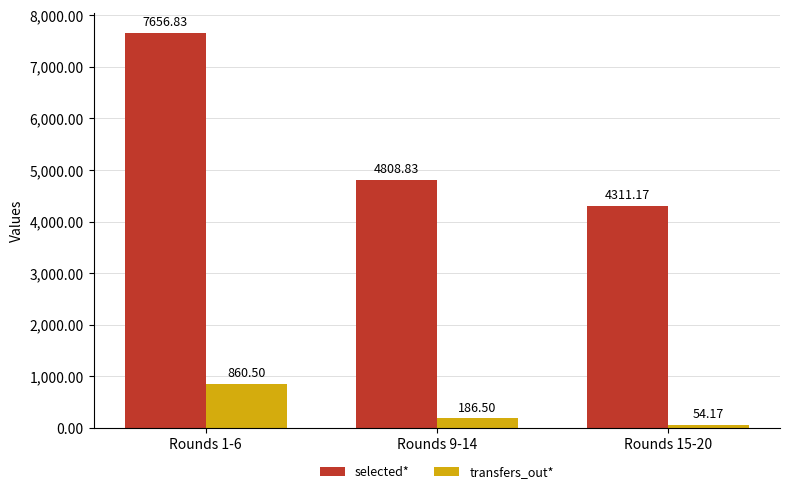

What is the spread (max minus min) of values at Rounds 9-14?

4622.3